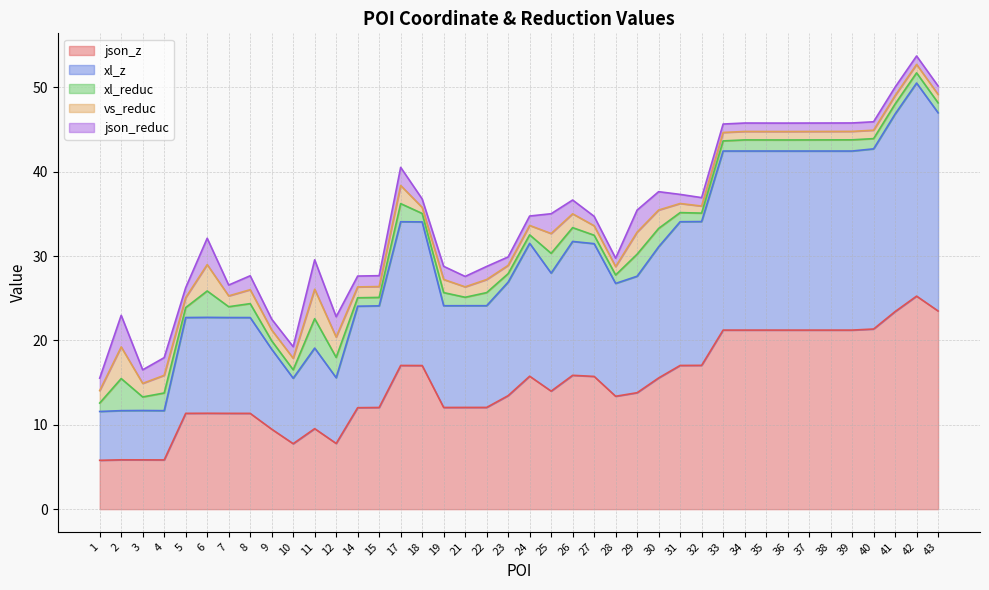

What is the sum of the json_z values at 10 and 33?

29.0